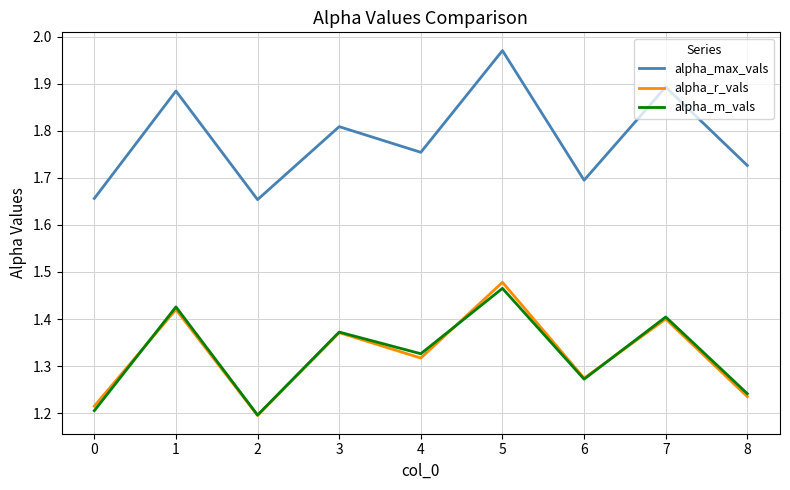

True or false: alpha_m_vals and alpha_max_vals cross at least once.

False